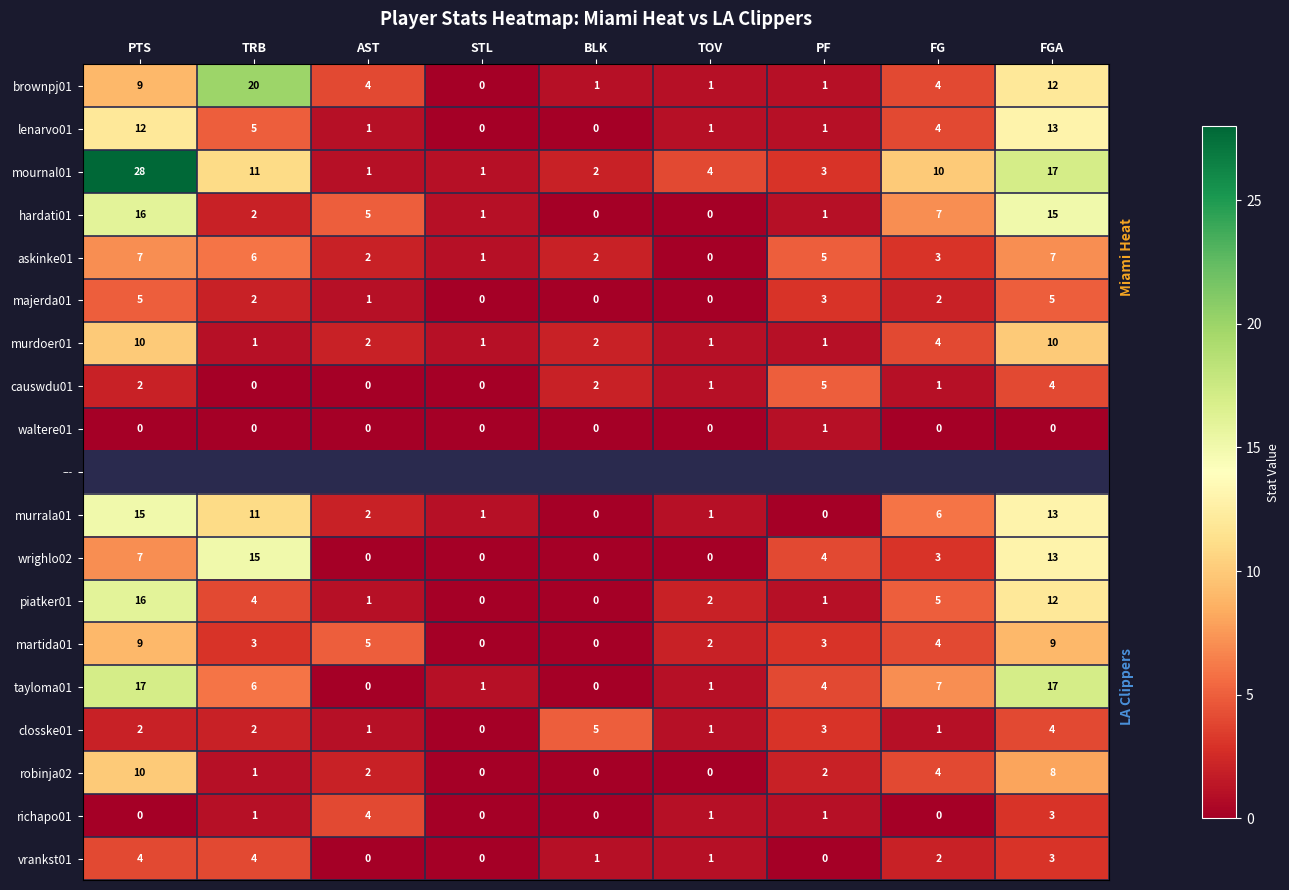

Where is vrankst01 nearest to the value 2?

FG